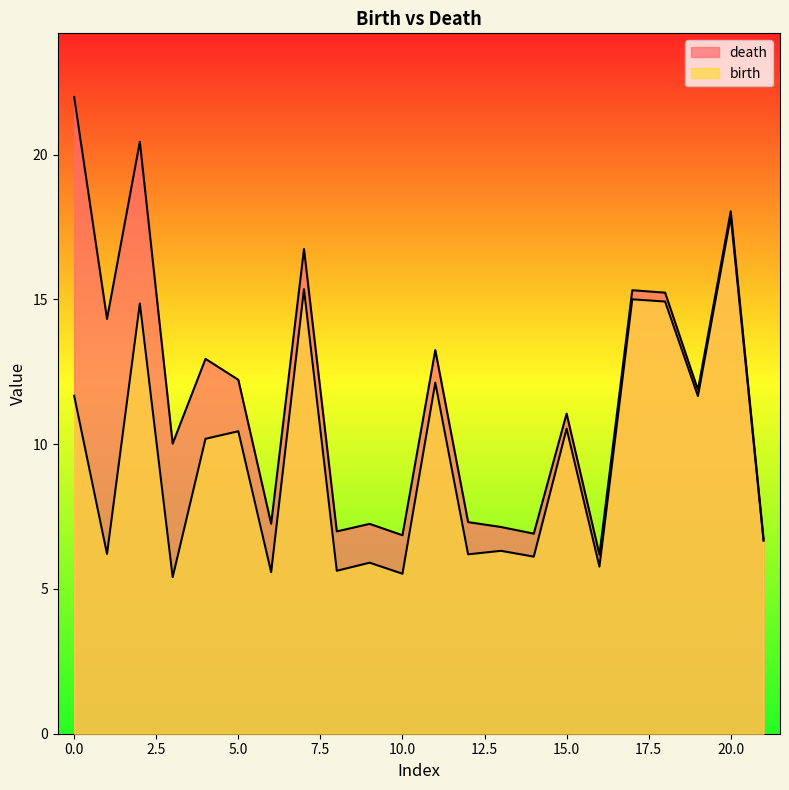

True or false: death and birth intersect in this chart.

False